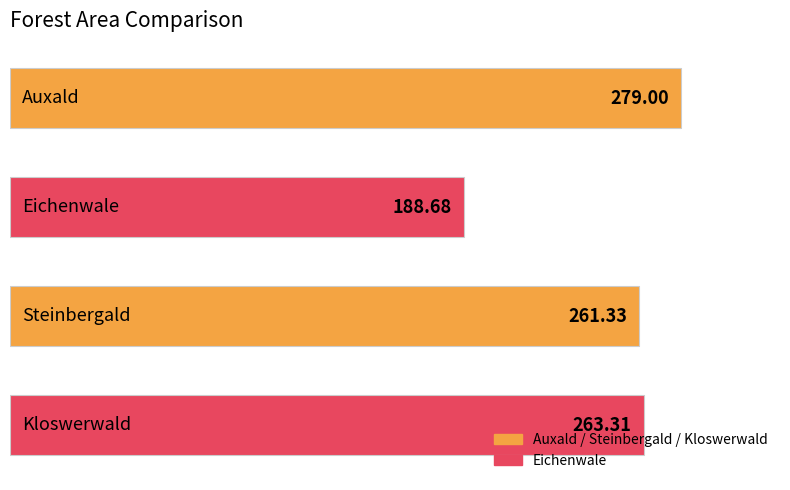

What is the smallest value displayed?

188.7